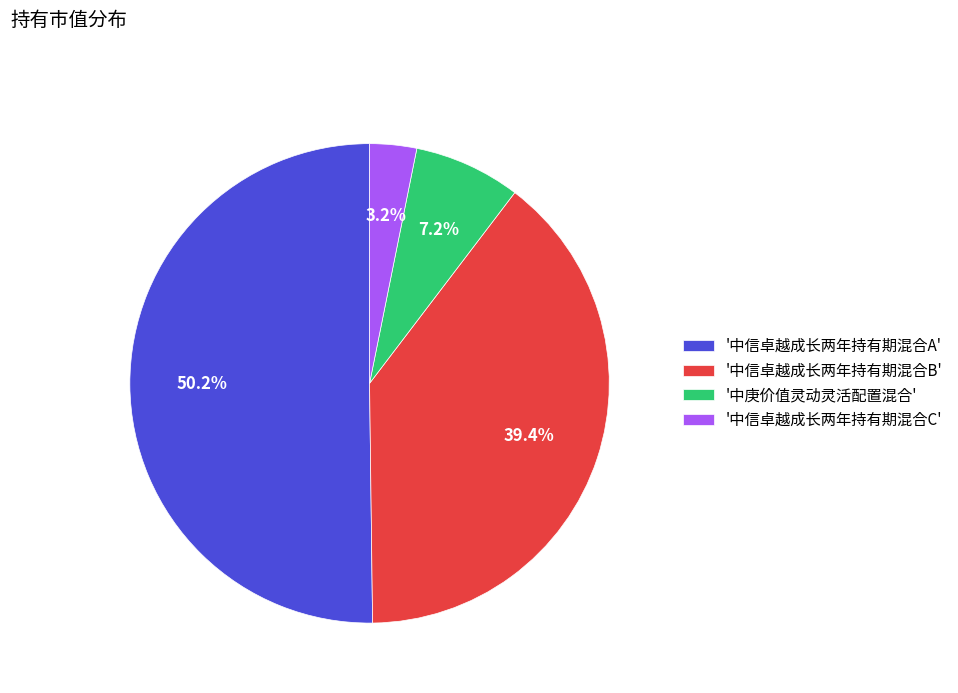

How much of the chart is everything except '中信卓越成长两年持有期混合C'?

96.8%